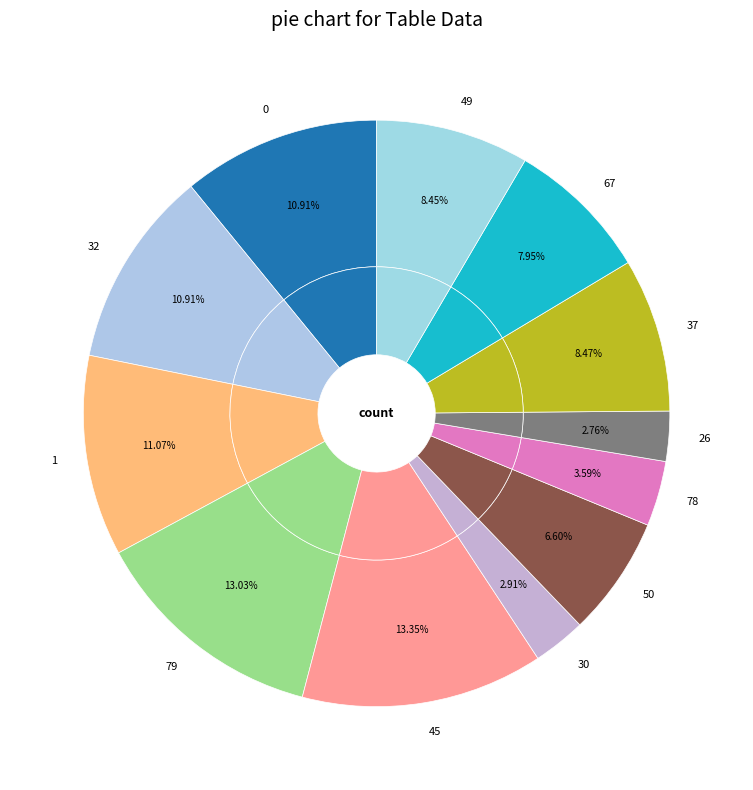

The 50 slice represents 16% of the pie. True or false?

False